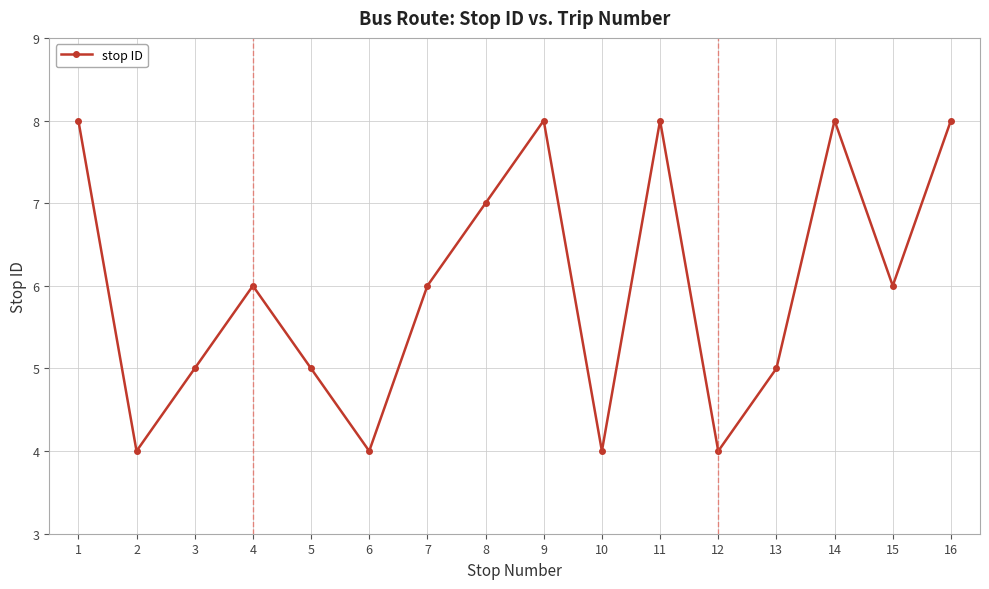

Which has a higher value, 8 or 7?

8